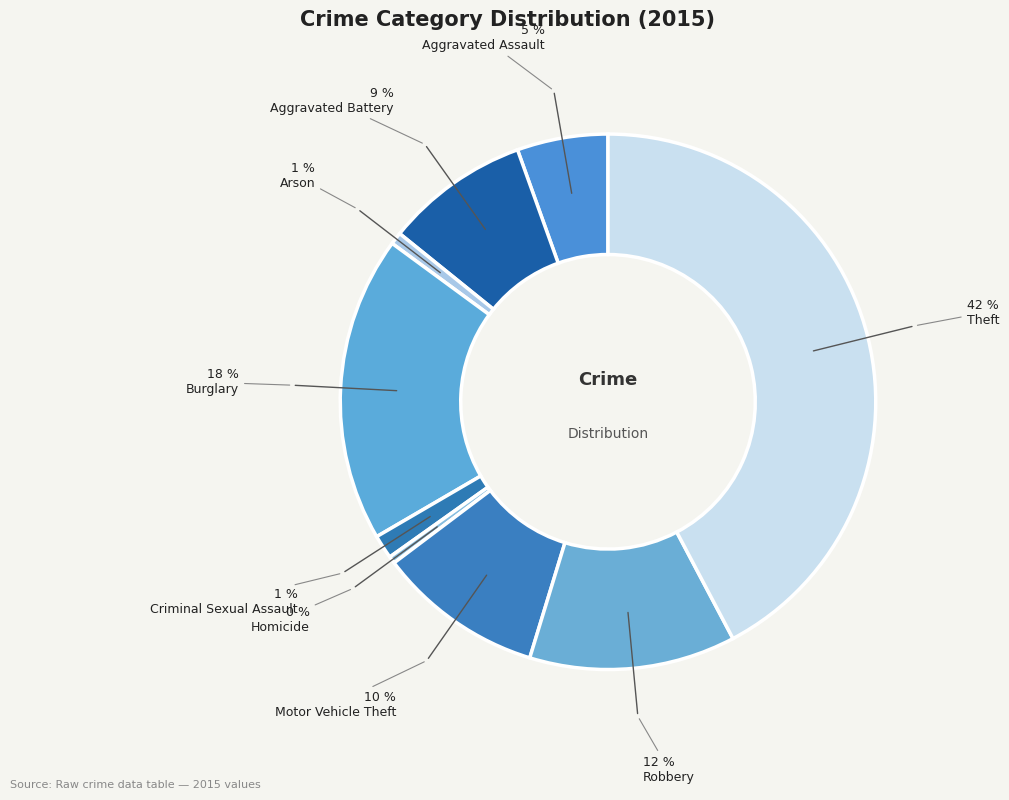

How many slices are in this pie chart?

9